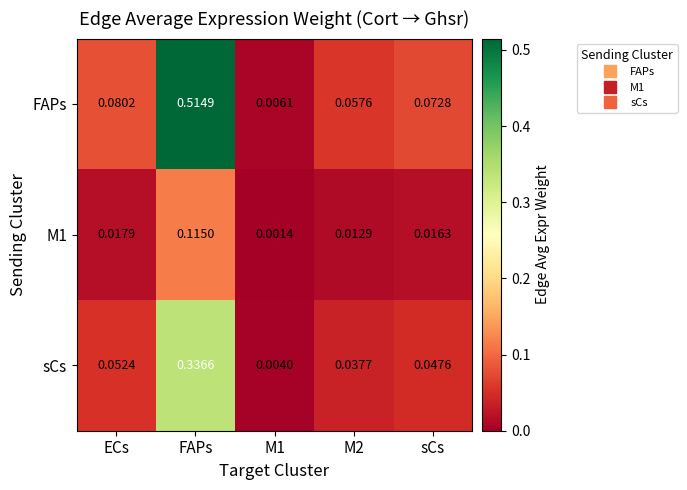

How many series are shown in this chart?

3